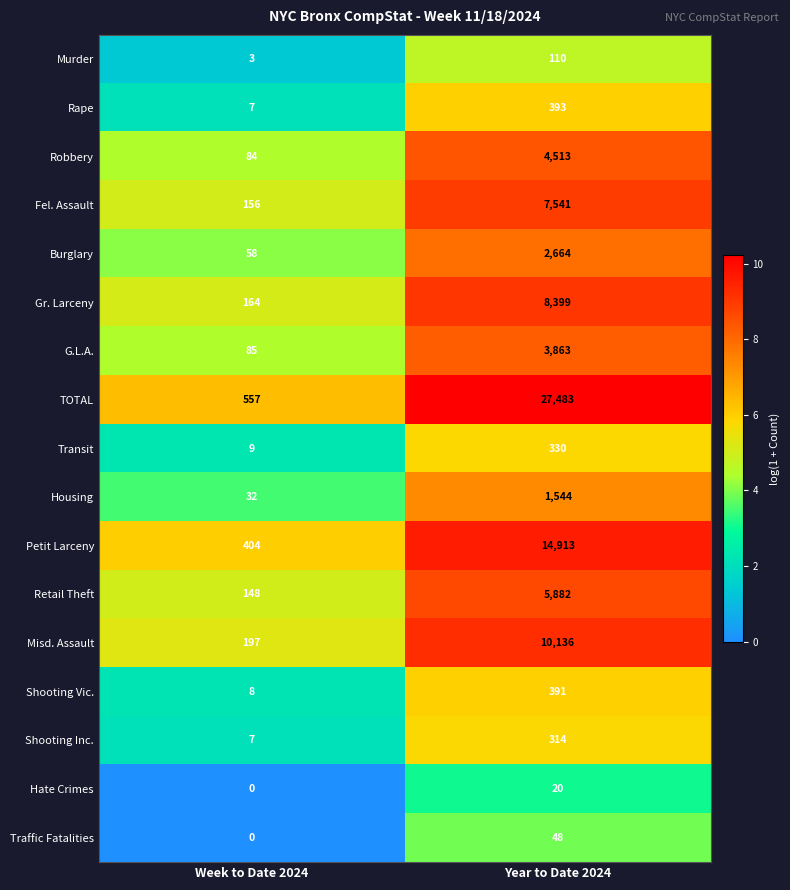

Is it true that Retail Theft equals 8393 at Year to Date 2024?

False